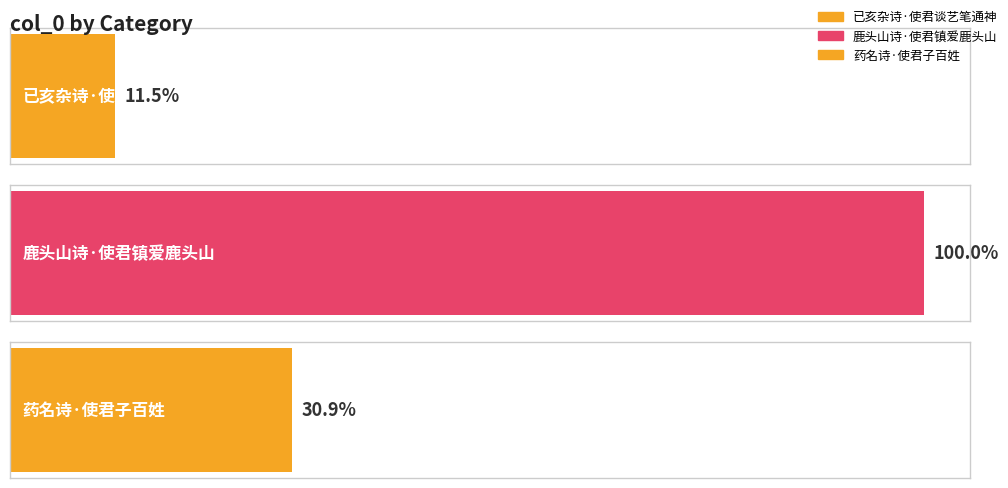

What is the label of the 1st bar from the left?

已亥杂诗·使君谈艺笔通神